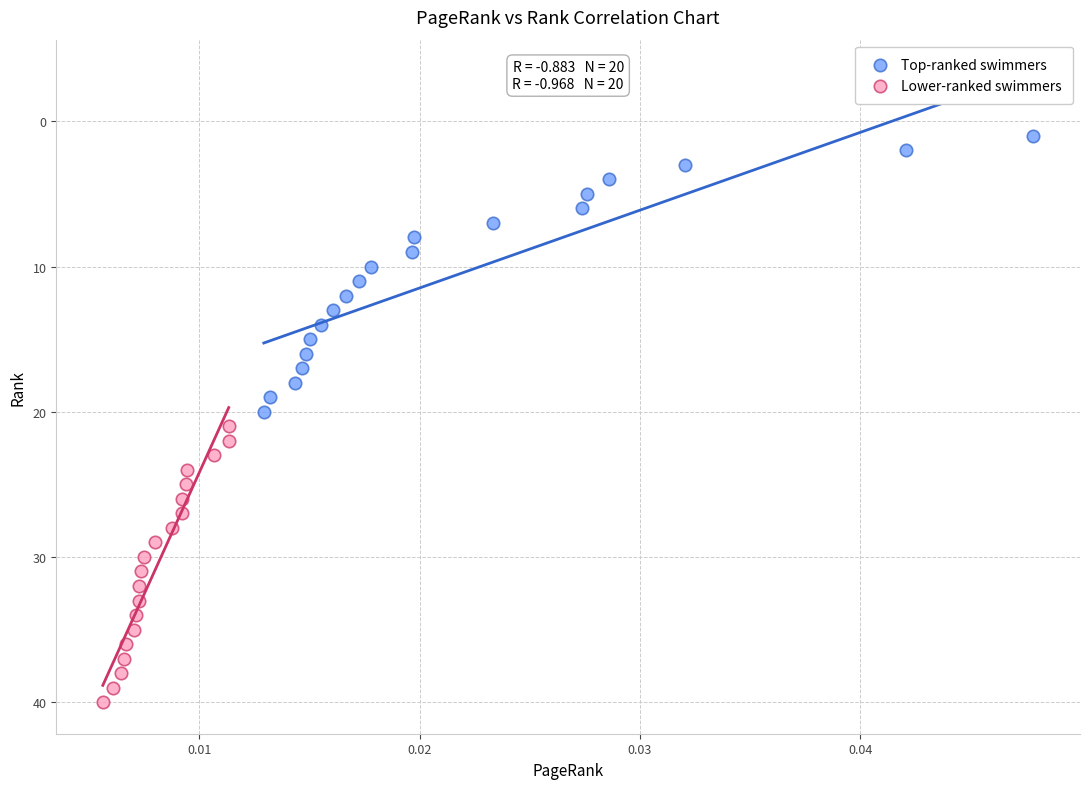

Which series contains the lowest Y value?

Top-ranked swimmers